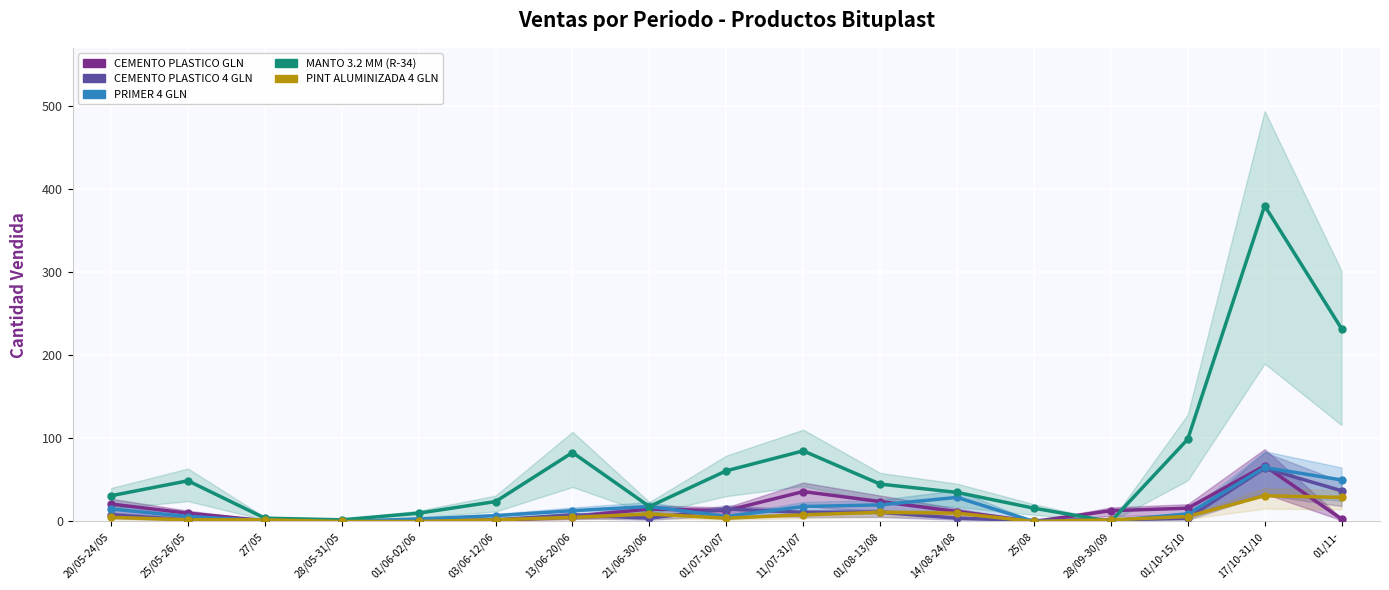

What is the total value across all series at 01/08-13/08?

111